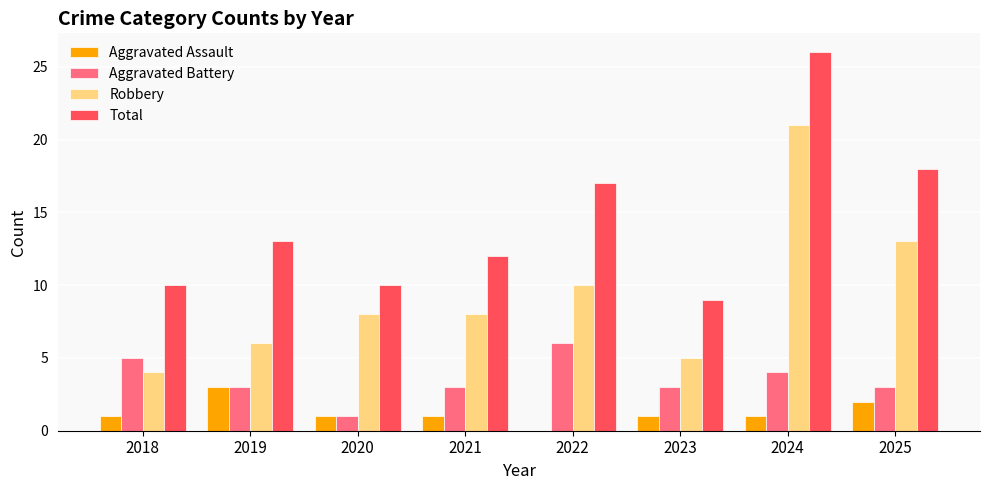

What is the sum of the Aggravated Battery values at 2023 and 2020?

4